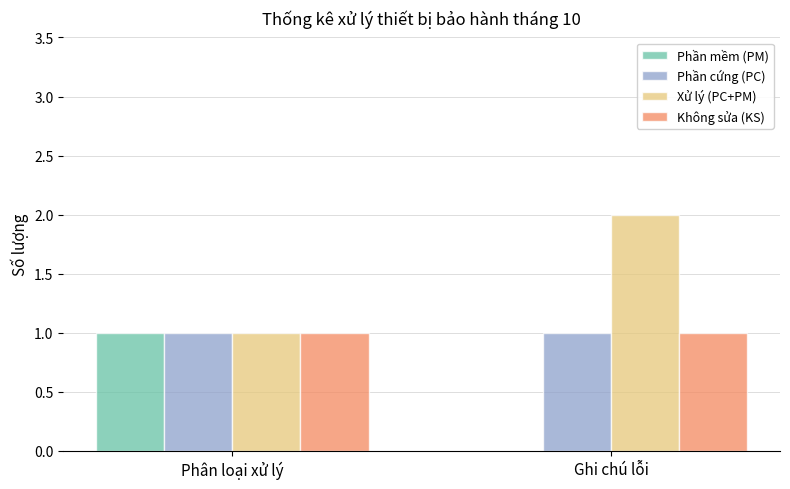

What is the total value across all series at Phân loại xử lý?

4